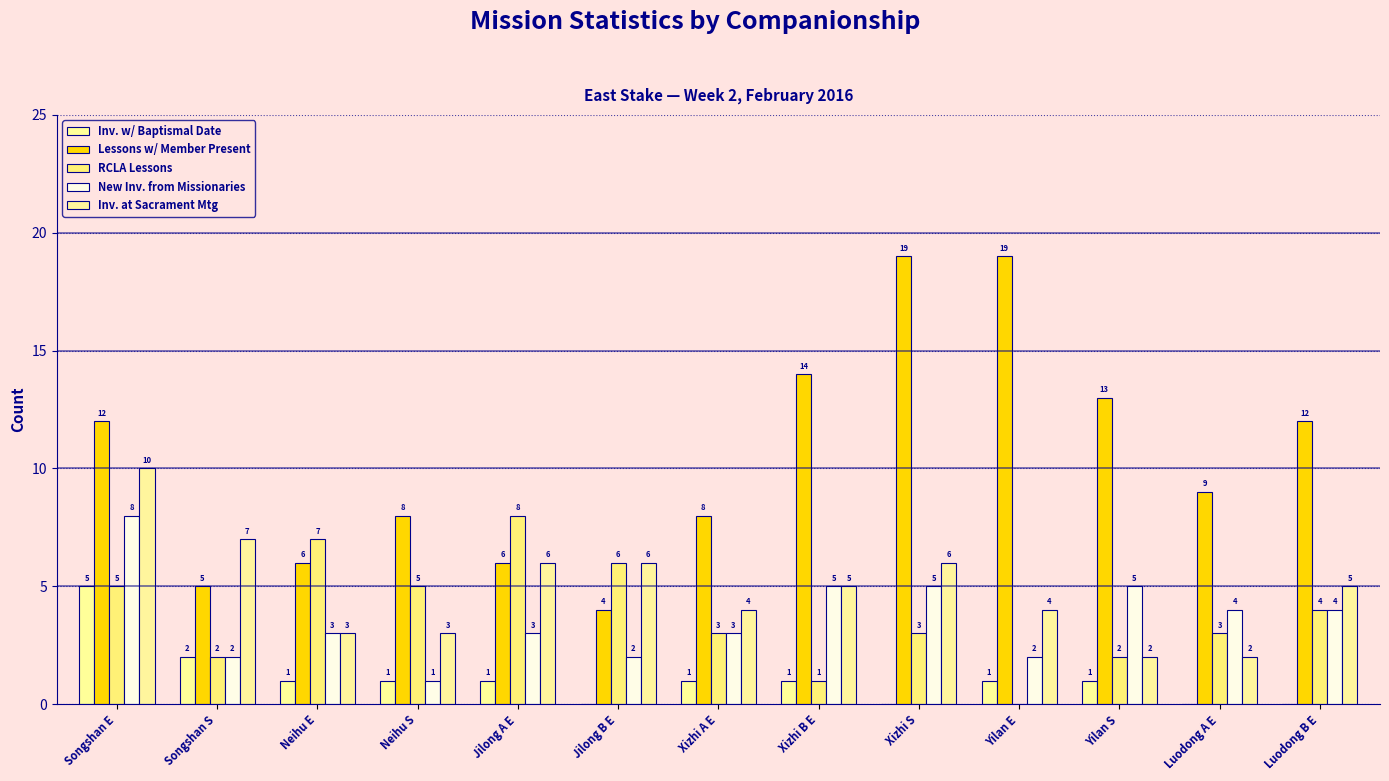

Which has a higher value, Songshan E or Yilan E?

Songshan E